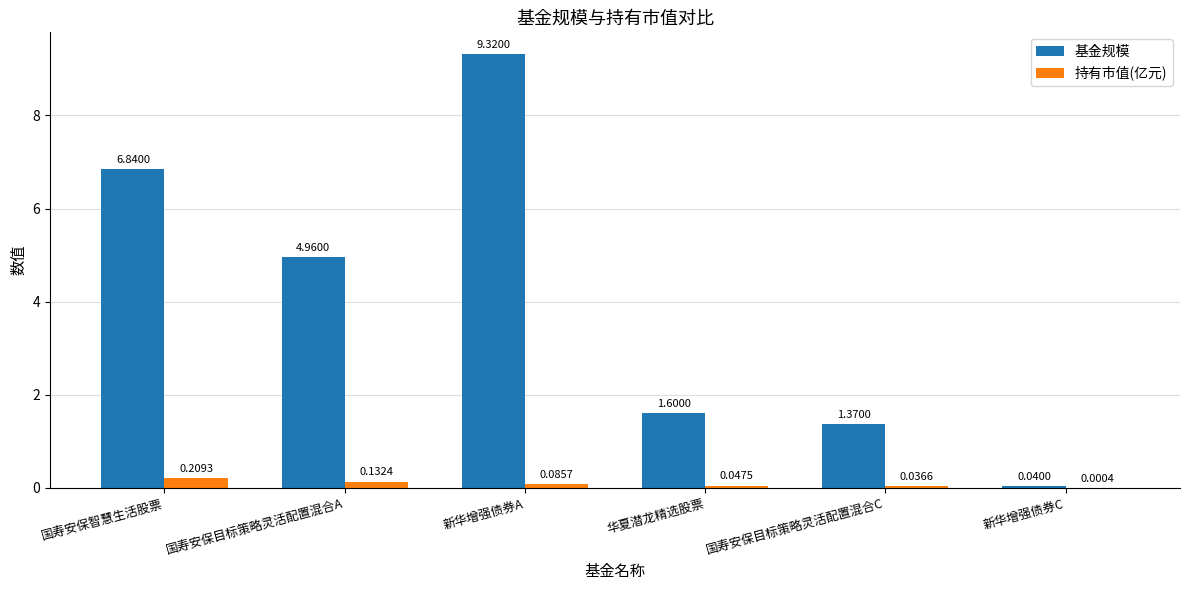

Which series changed the most between 国寿安保智慧生活股票 and 新华增强债券C?

基金规模